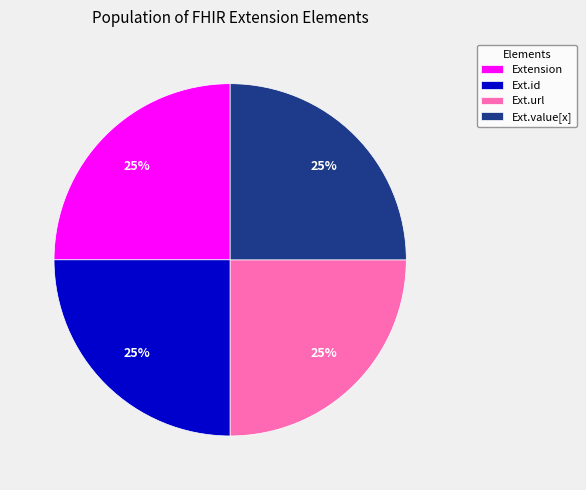

True or false: Ext.url accounts for 25% of the total.

True